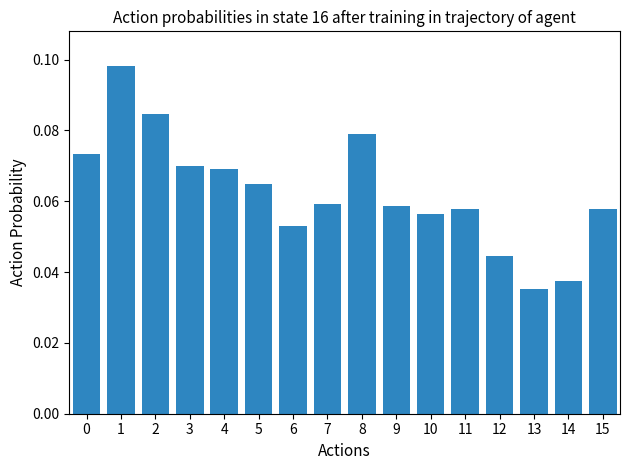

The value at 1 is 0.2. True or false?

False